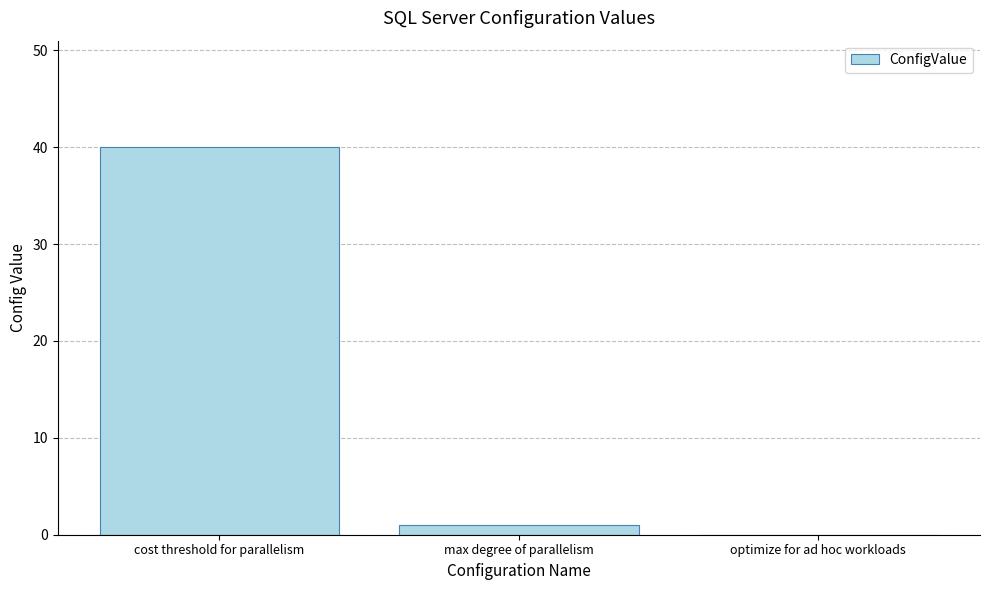

True or false: the data shows 0 at optimize for ad hoc workloads.

True